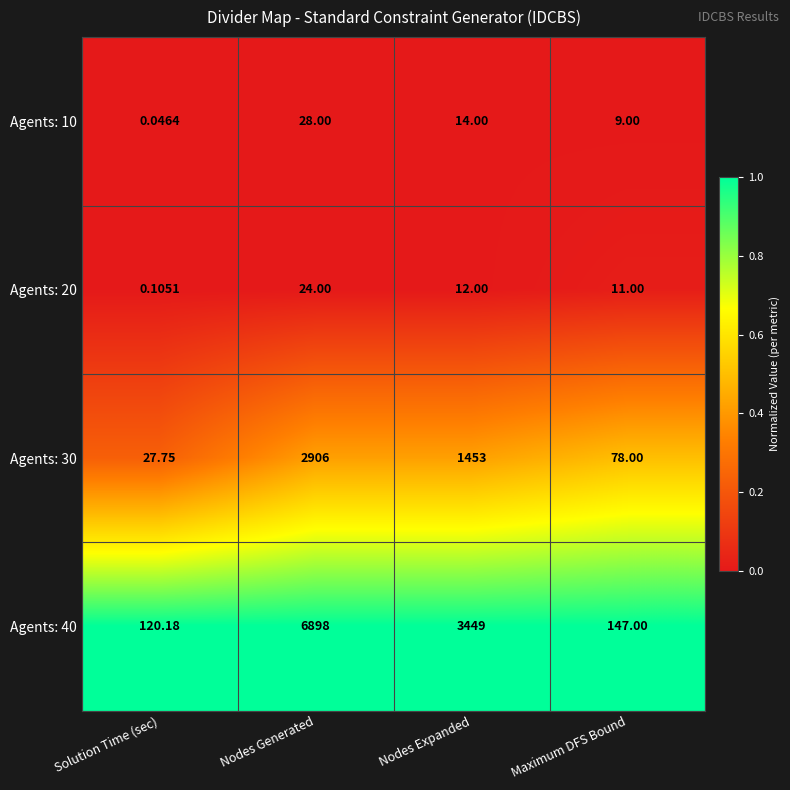

Is the value of Agents: 10 at Nodes Expanded greater than the value of Agents: 40 at Nodes Expanded?

No